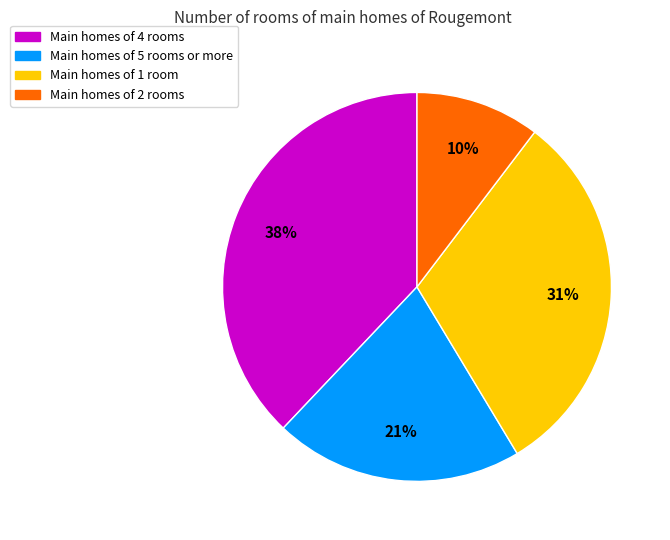

The Main homes of 5 rooms or more slice represents 21% of the pie. True or false?

True